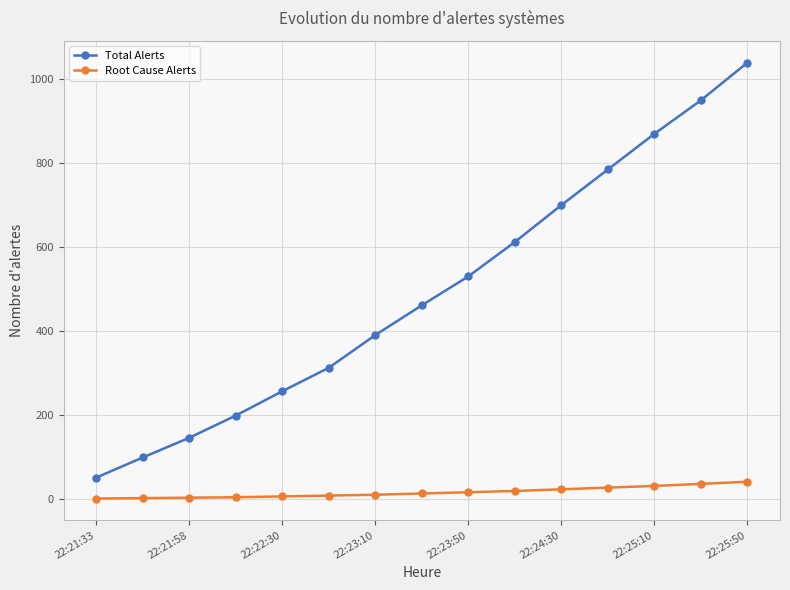

How many values in the Total Alerts series are below 461?

7